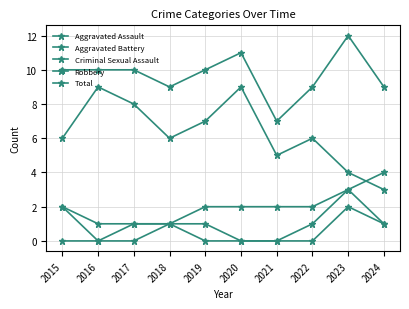

Rank the series by their maximum value, from lowest to highest.

Criminal Sexual Assault, Aggravated Assault, Aggravated Battery, Robbery, Total